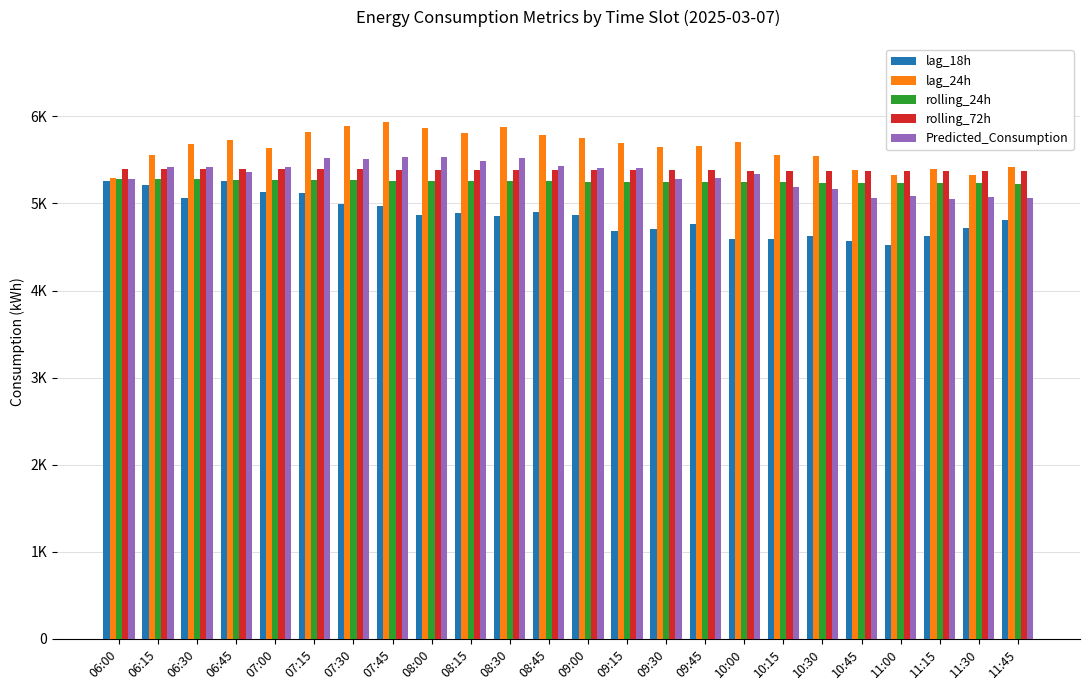

What are all the series names shown in the legend?

lag_18h, lag_24h, rolling_24h, rolling_72h, Predicted_Consumption